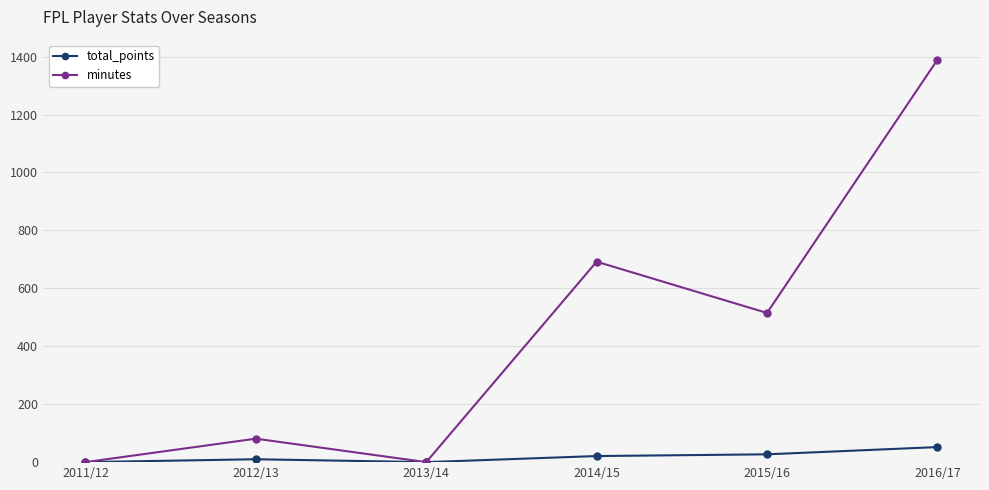

The total_points series shows 0 at 2013/14. True or false?

True